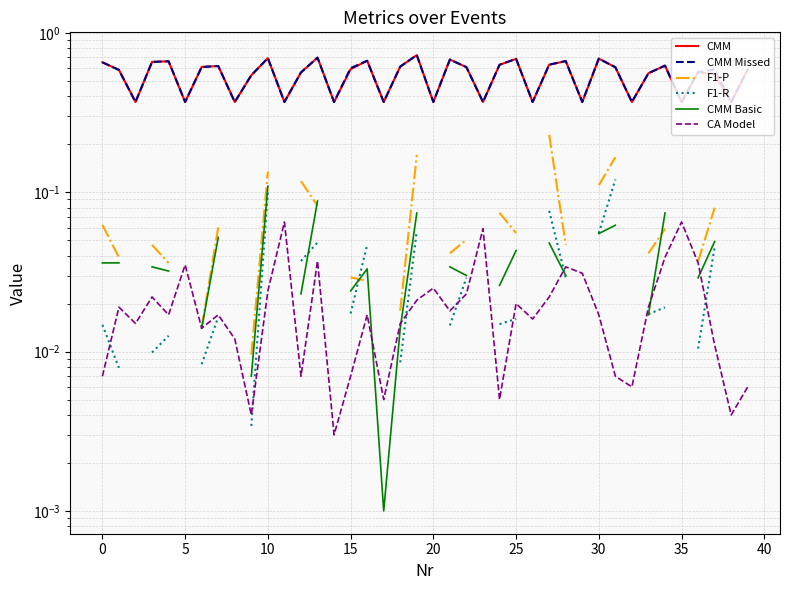

Is the value of CMM Basic at 25 greater than the value of CMM Missed at 15?

No